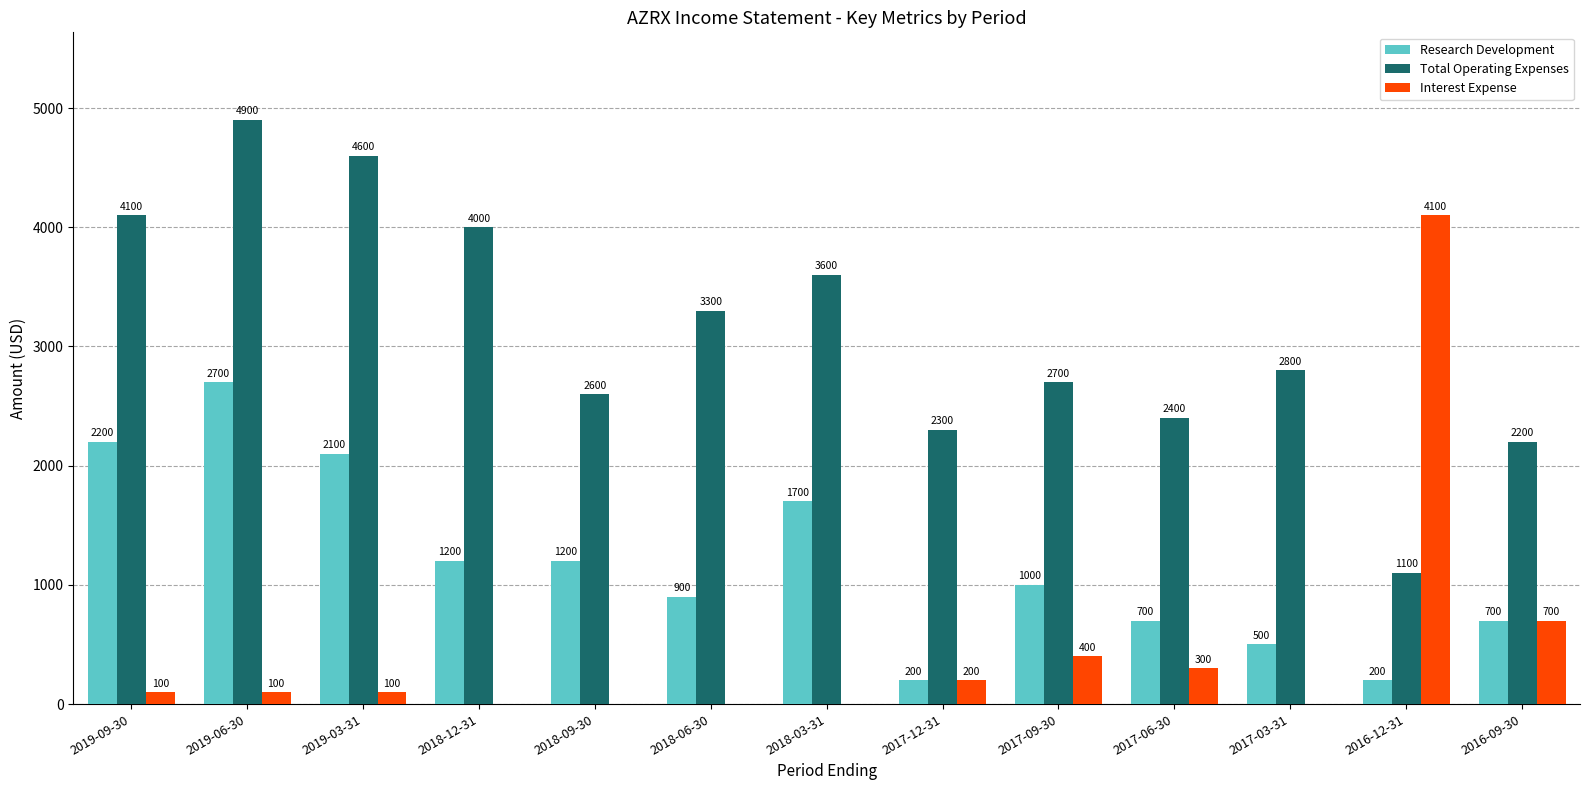

Between 2018-09-30 and 2018-03-31, which series saw the biggest shift?

Total Operating Expenses